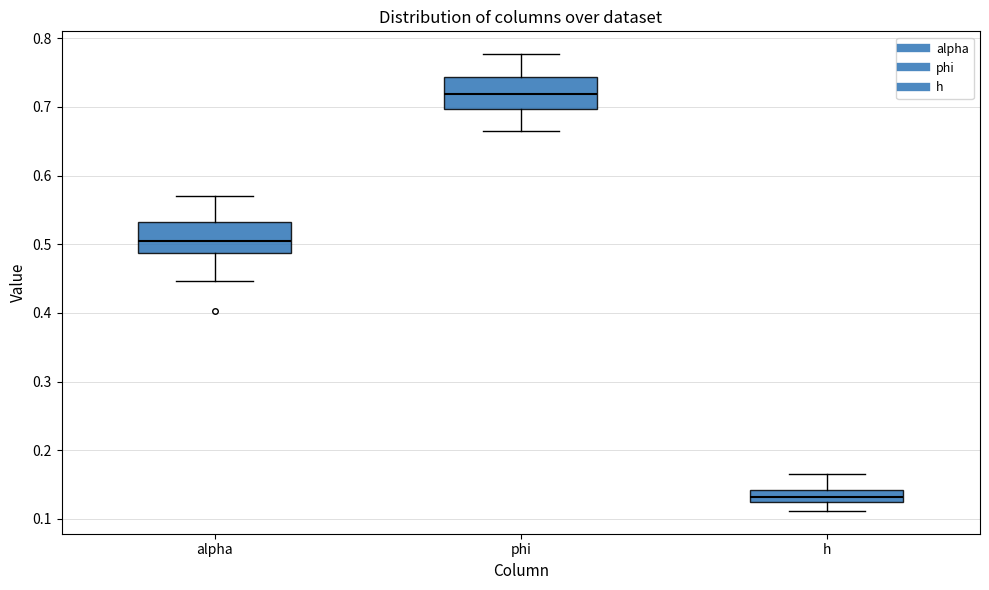

Which box has the highest median line?

phi